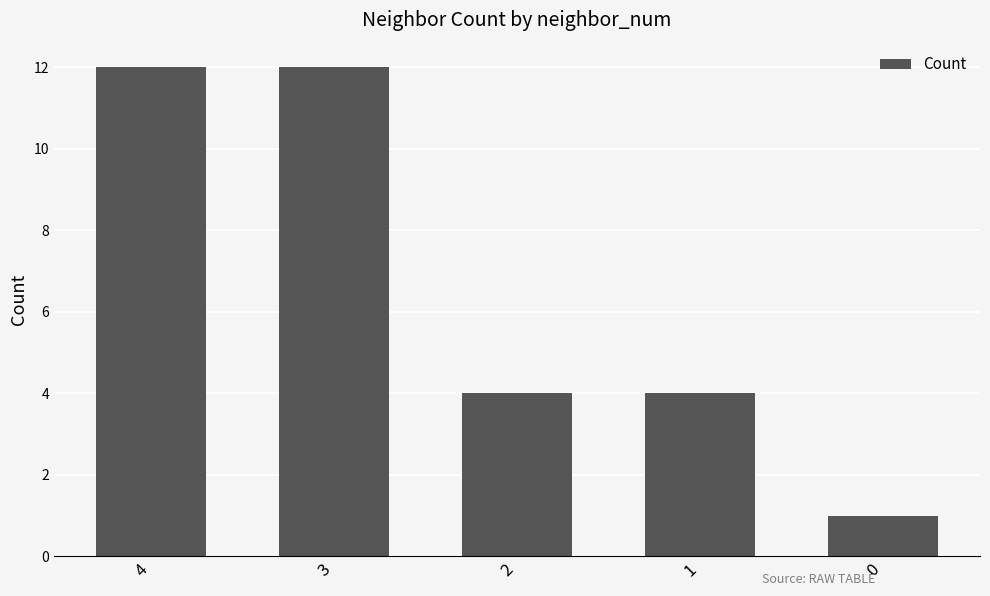

The value at 1 is 2. True or false?

False